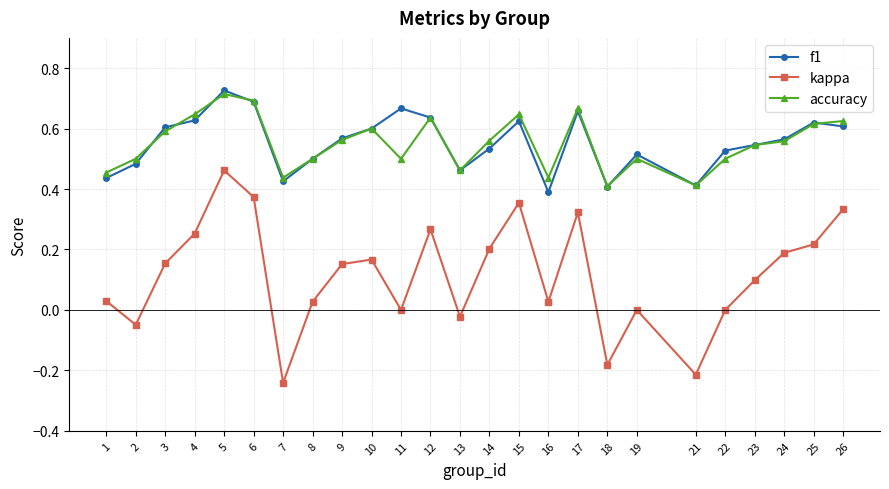

What is the sum of the f1 values at 23 and 26?

1.2